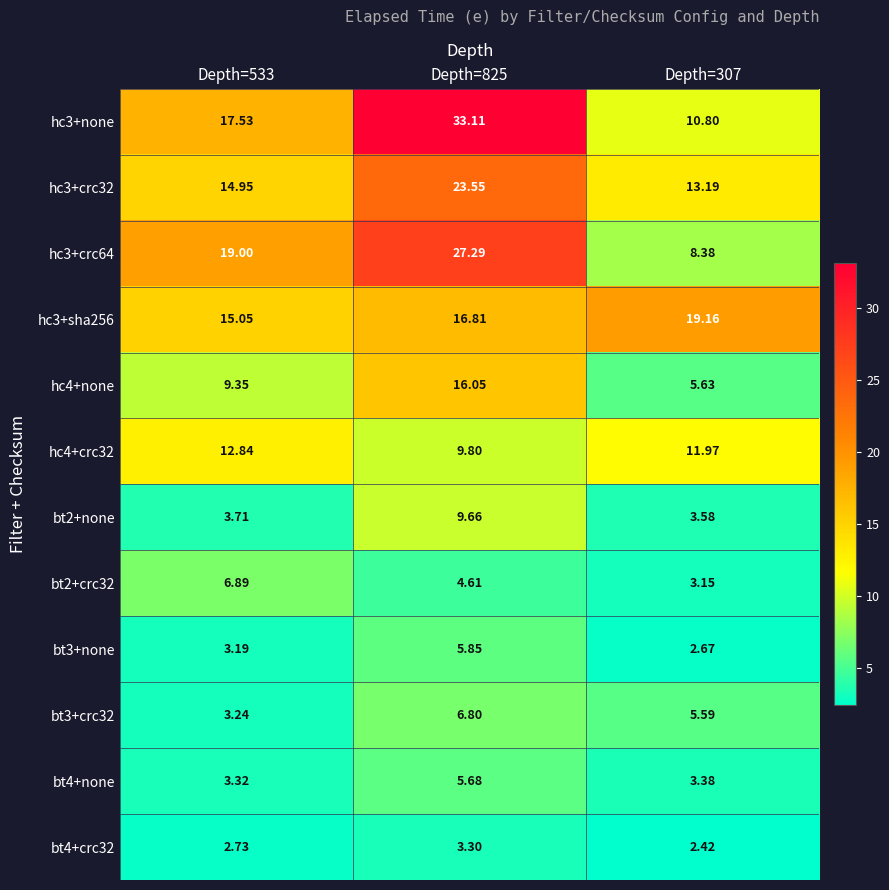

Is the value of bt2+crc32 at Depth=533 greater than the value of hc4+none at Depth=825?

No